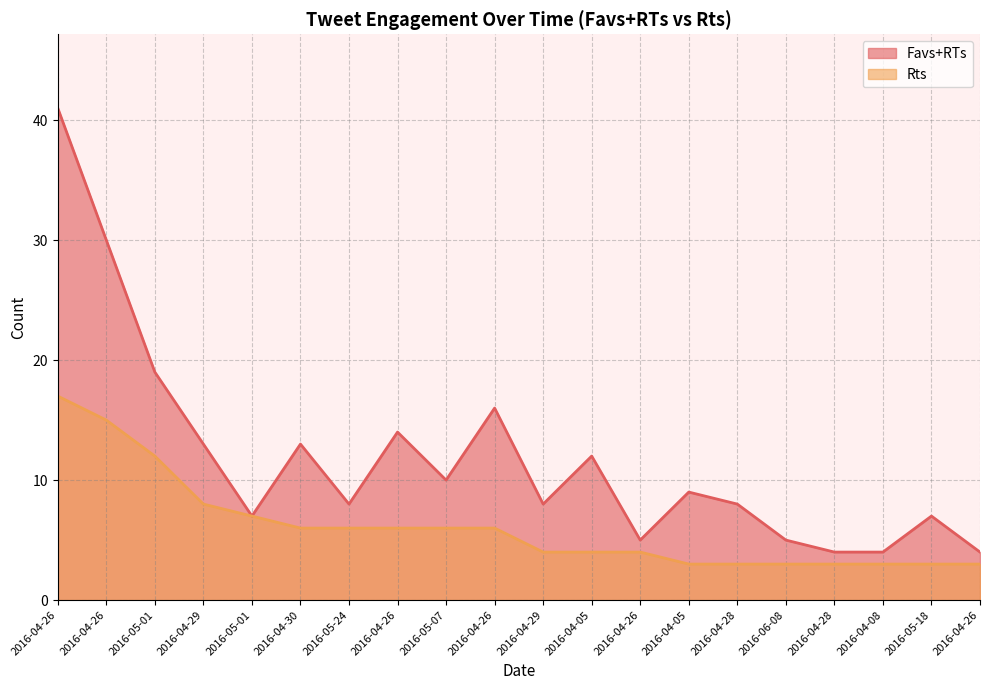

Is it true that Favs+RTs equals 7 at 2016-05-18?

True